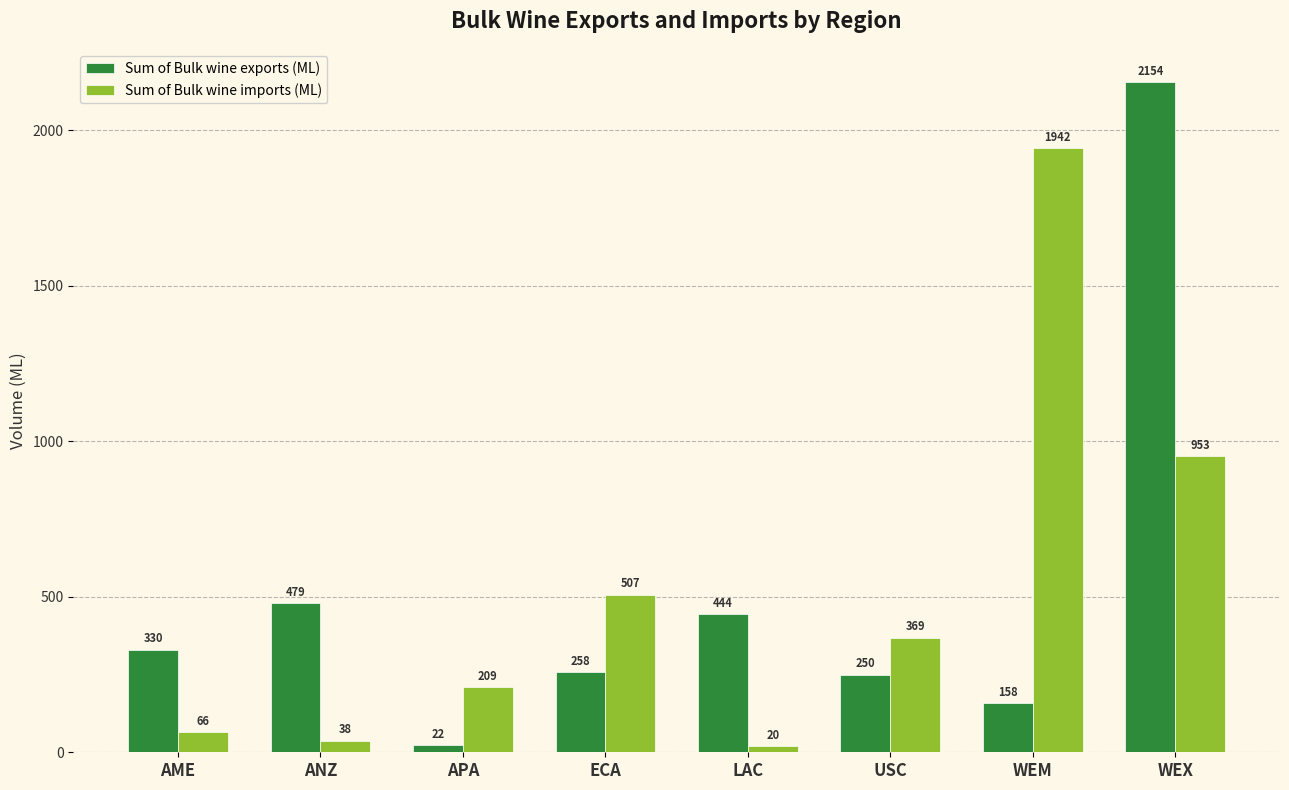

Rank the categories by Sum of Bulk wine exports (ML) value from lowest to highest.

APA, WEM, USC, ECA, AME, LAC, ANZ, WEX